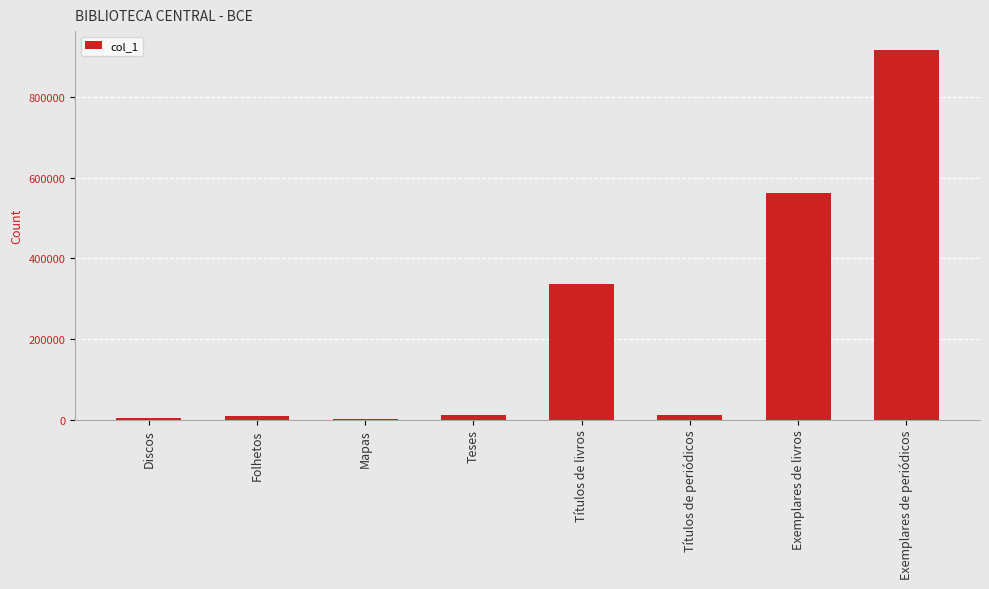

What is the greatest value displayed?

916956